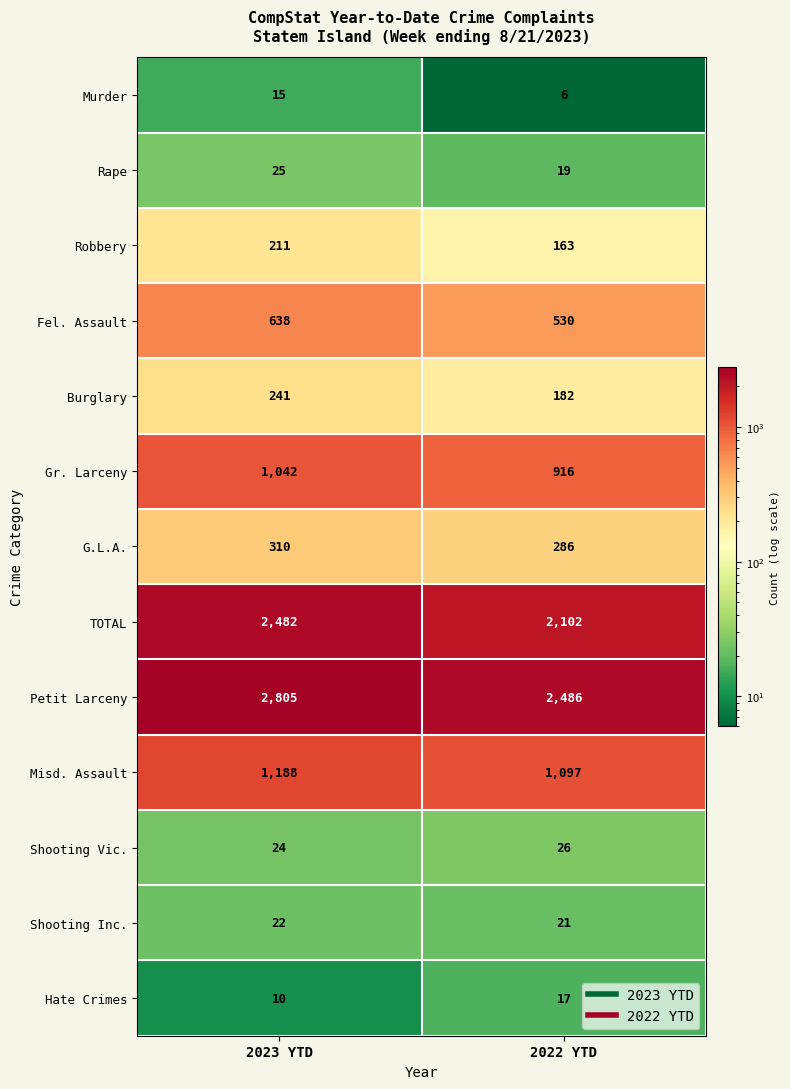

Reading left to right, list all the values displayed in this chart.

Murder: 15	6
Rape: 25	19
Robbery: 211	163
Fel. Assault: 638	530
Burglary: 241	182
Gr. Larceny: 1042	916
G.L.A.: 310	286
TOTAL: 2482	2102
Petit Larceny: 2805	2486
Misd. Assault: 1188	1097
Shooting Vic.: 24	26
Shooting Inc.: 22	21
Hate Crimes: 10	17